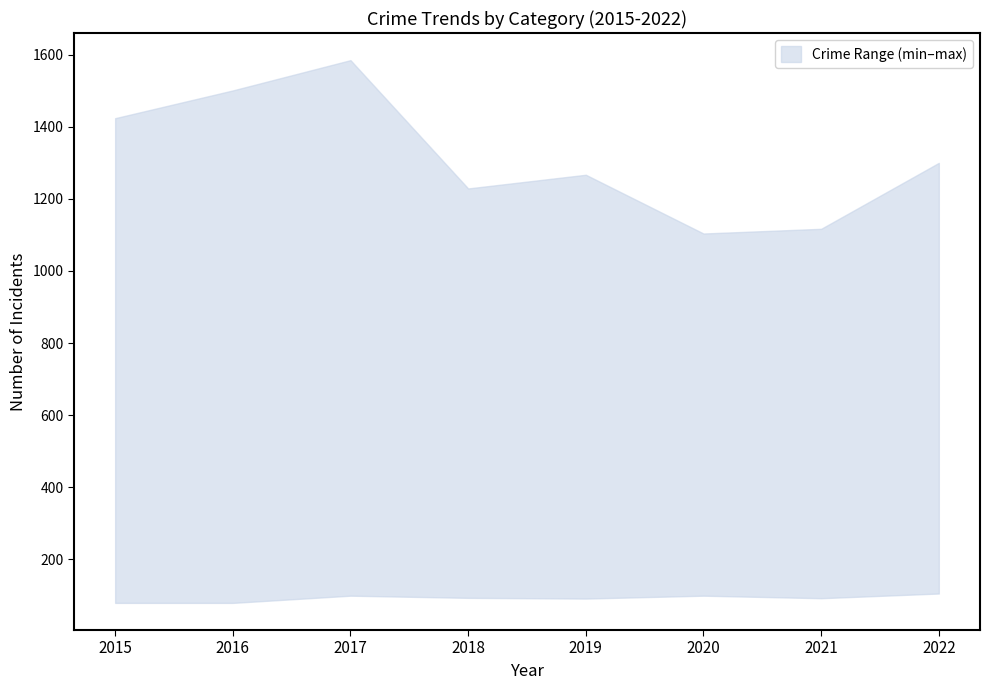

How many data points does each series have?

8